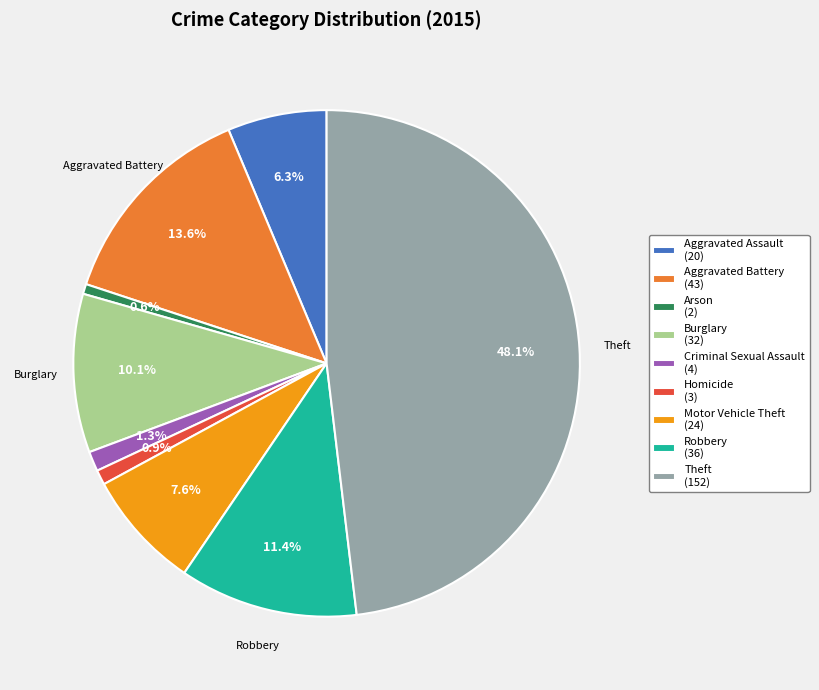

What percentage is the Aggravated Assault slice, to the nearest percent?

6%